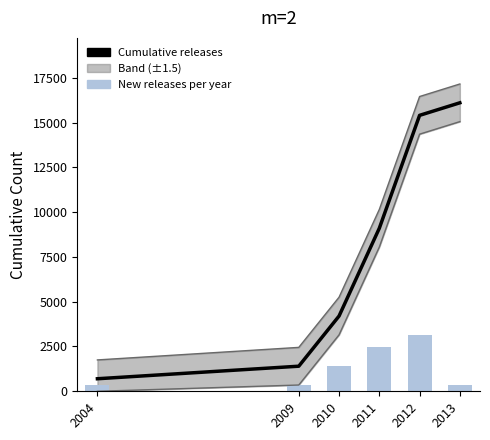

What is the value of the Cumulative releases bar at the 2nd from the left?

1400